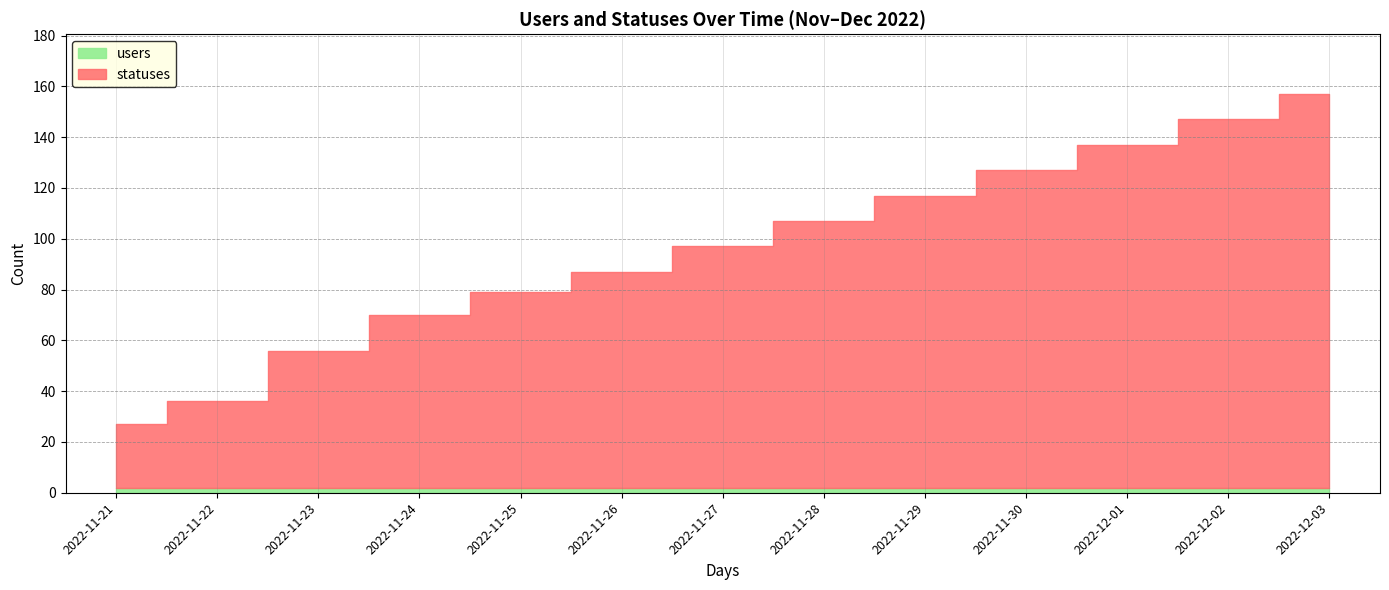

True or false: statuses and users cross at least once.

False